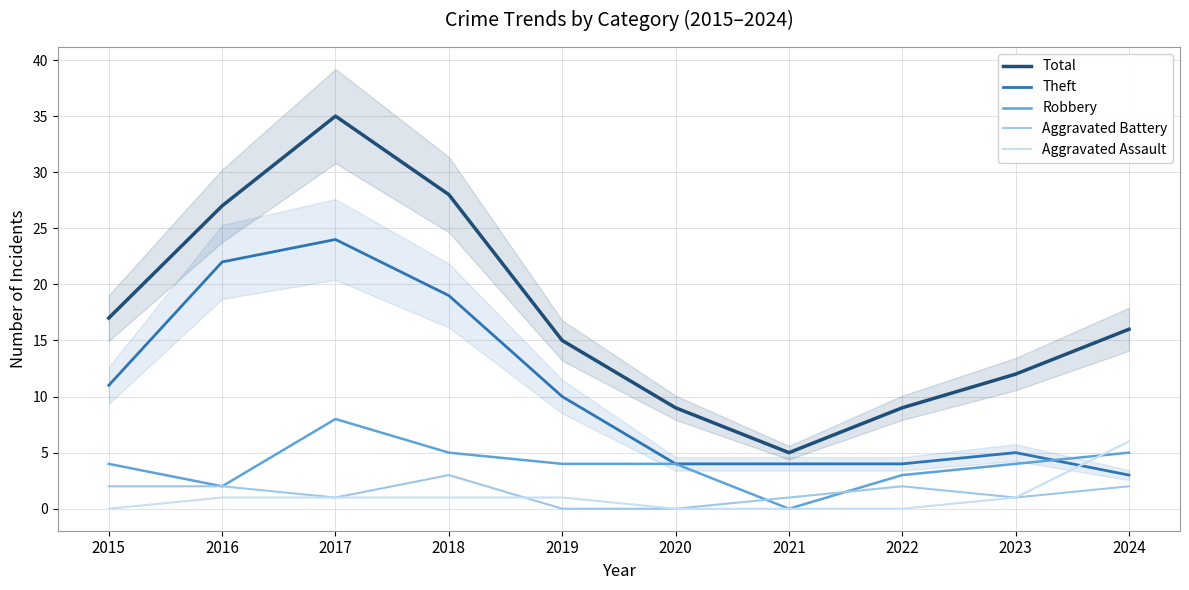

Which series ends up on top after the final intersection of Theft and Robbery?

Robbery